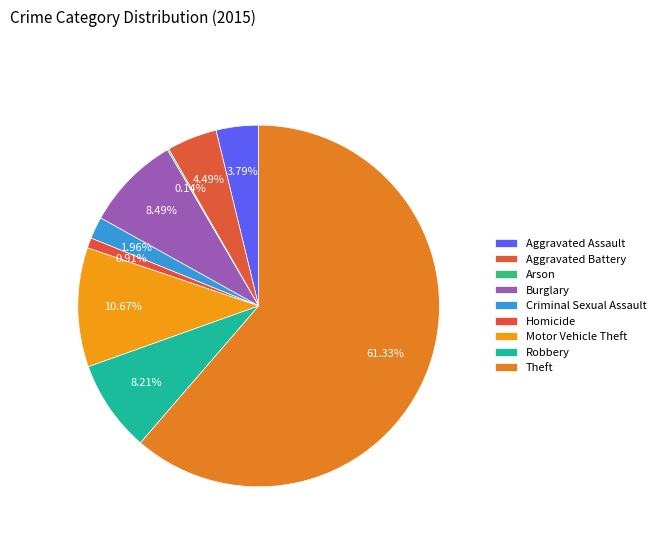

Between Robbery and Homicide, which is larger?

Robbery